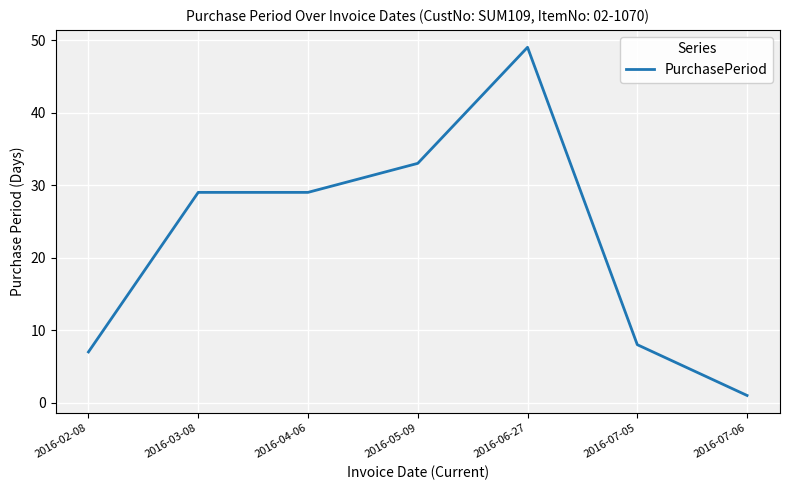

What value does the data have at 2016-07-05?

8